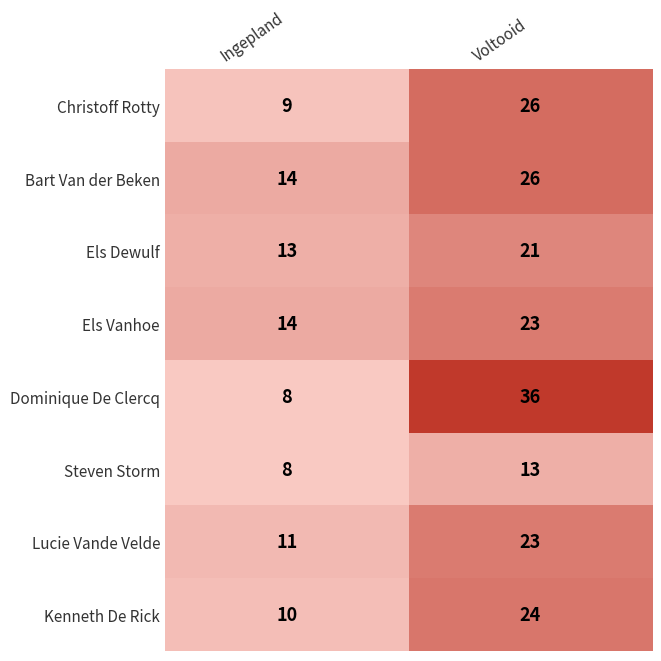

Is the value of Steven Storm at Voltooid greater than the value of Els Vanhoe at Voltooid?

No